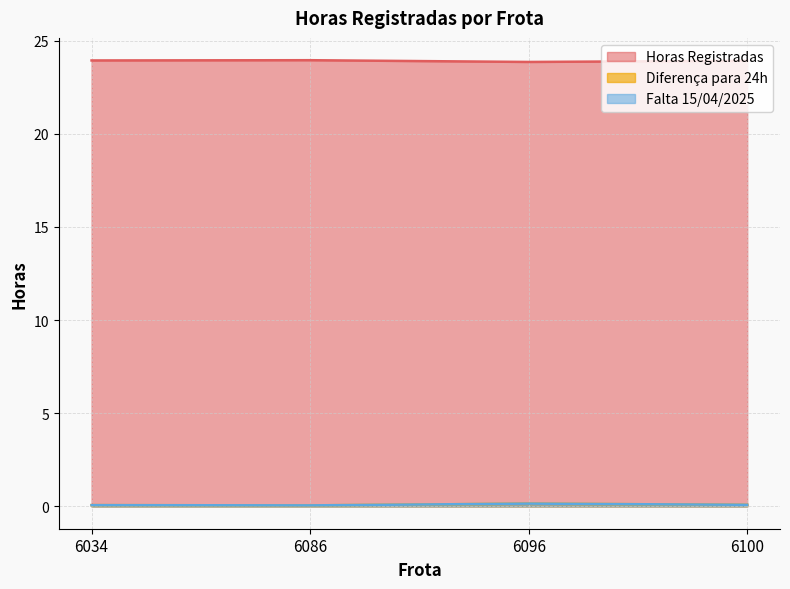

What is the sum of all Falta 15/04/2025 values?

0.4